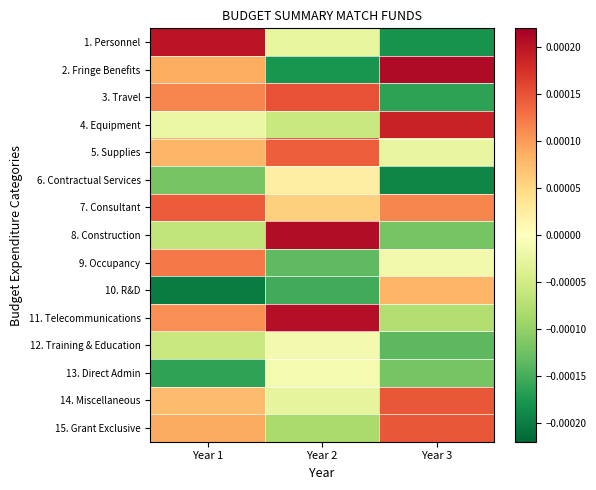

Which series has the widest spread of values?

2. Fringe Benefits